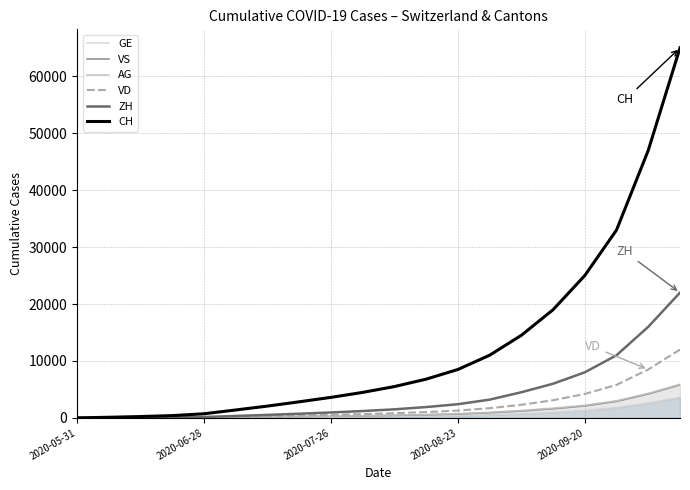

Which series has the largest range (max minus min)?

CH